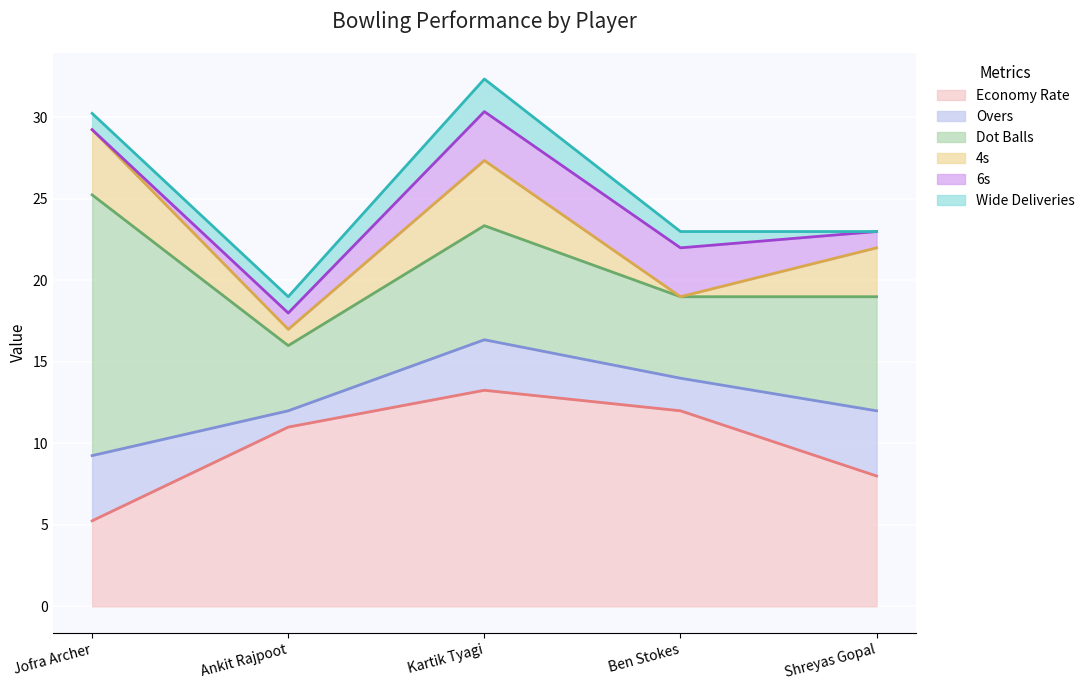

What is the sum of the econ values at Ben Stokes and Ankit Rajpoot?

23.0